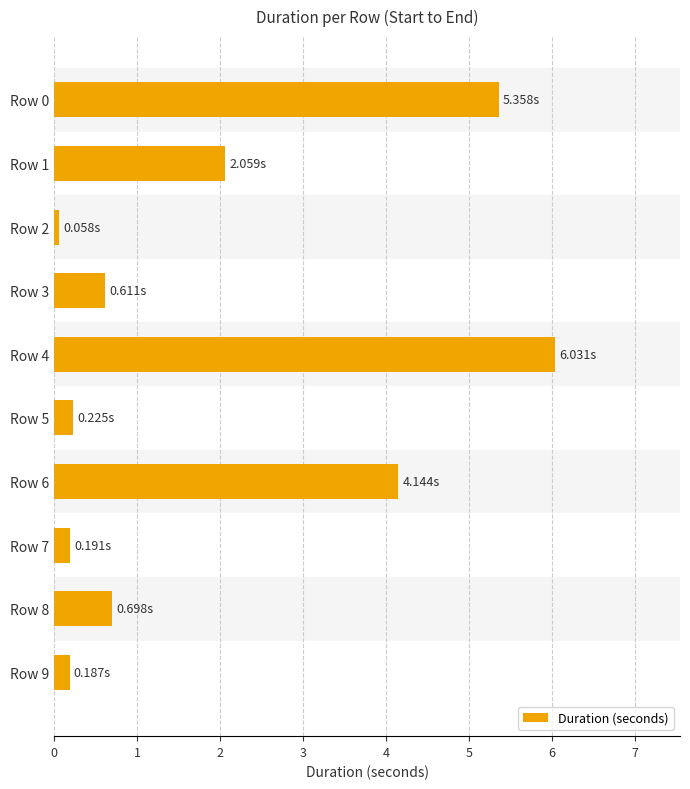

What is the average value?

2.0